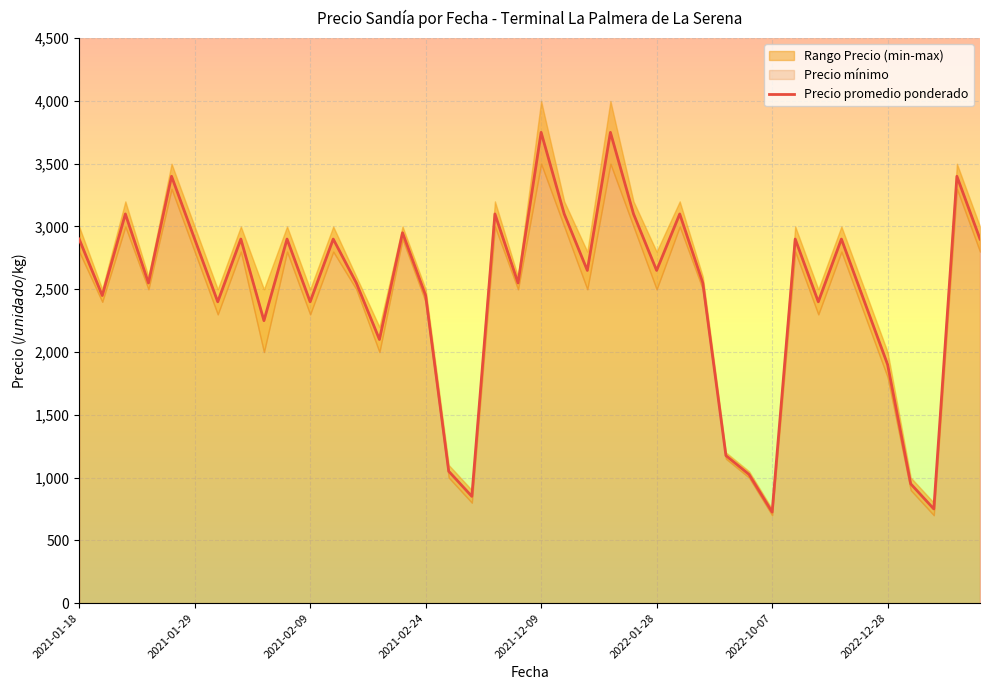

True or false: the data shows 1050 at 16.

True